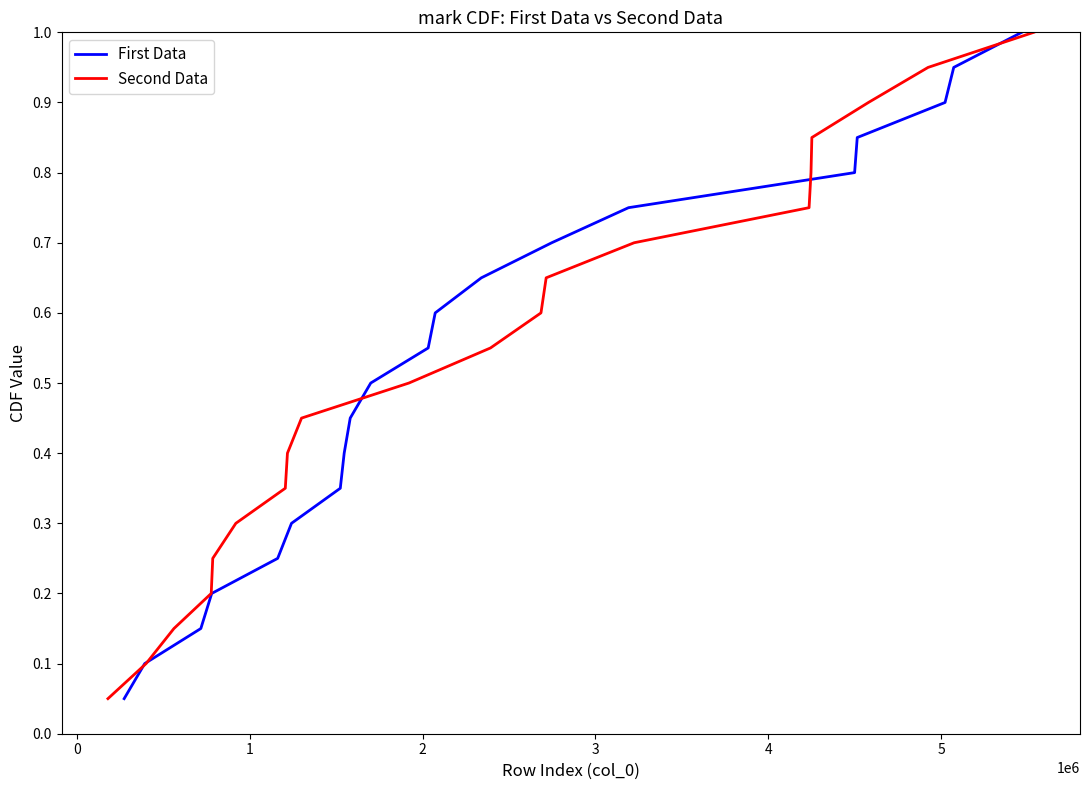

What is the highest value of the Second Data series?

1.0